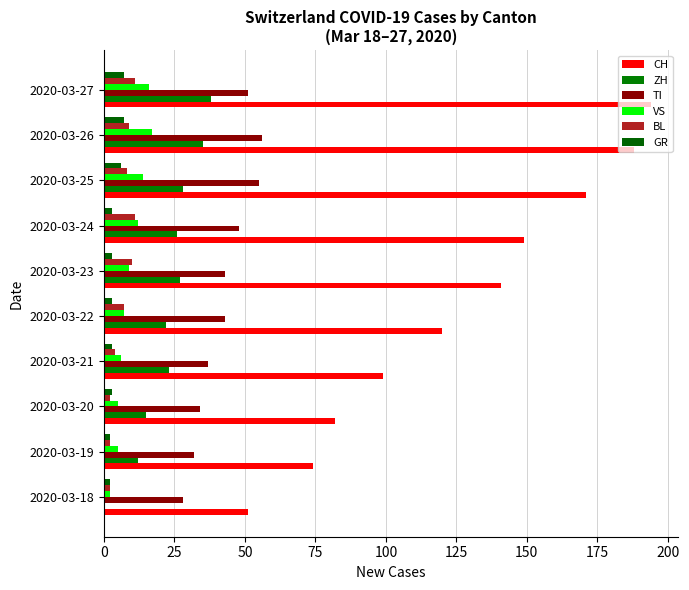

What is the value of the CH bar at the 3rd from the left?

82